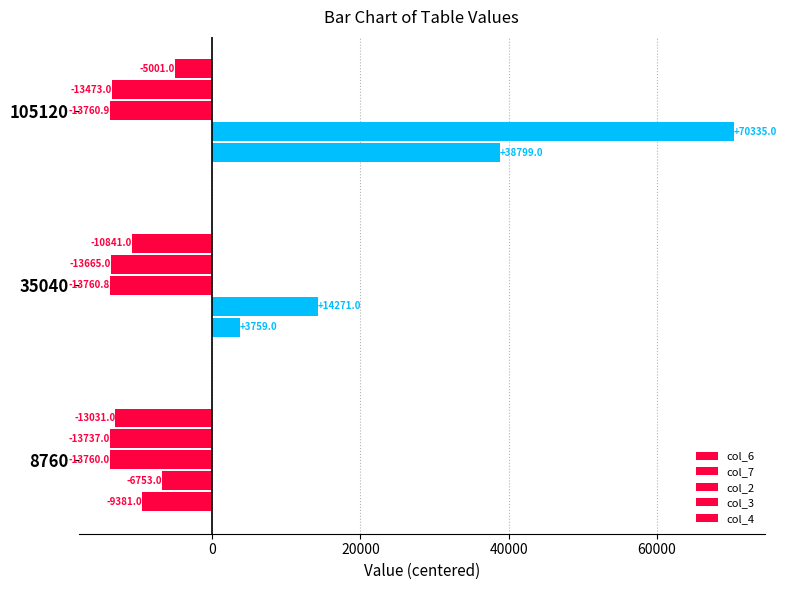

Rank the series by their maximum value, from lowest to highest.

col_2, col_3, col_4, col_6, col_7